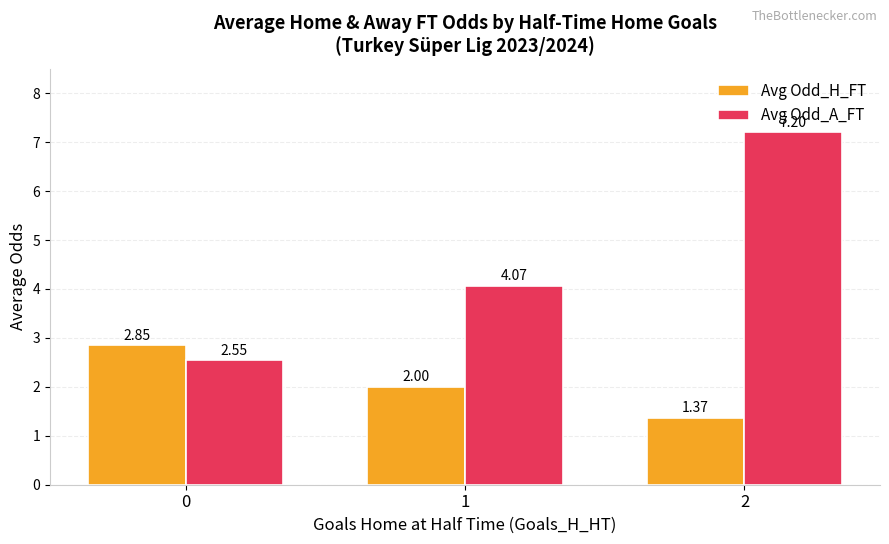

The value of Avg Odd_A_FT at 1 is 5.4. True or false?

False